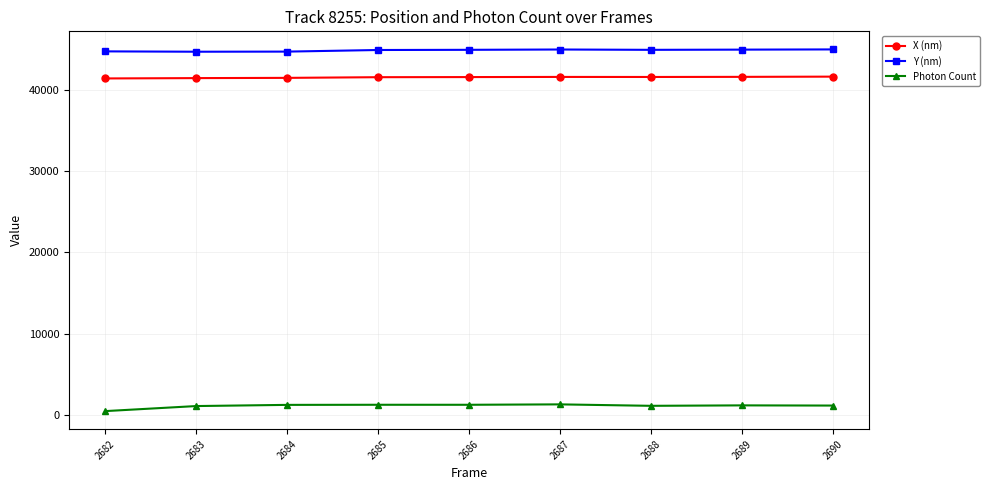

What is the total value across all series at 2684?

87448.4